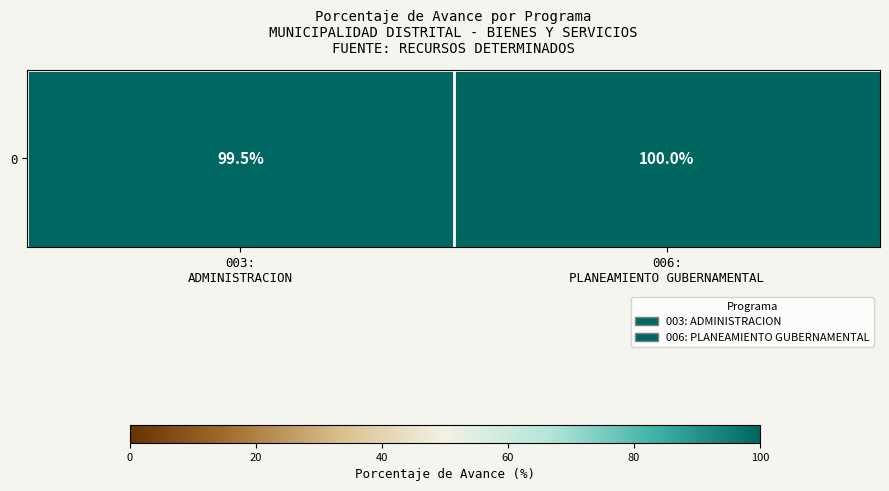

At which category does the chart reach its minimum across all series?

003:
ADMINISTRACION